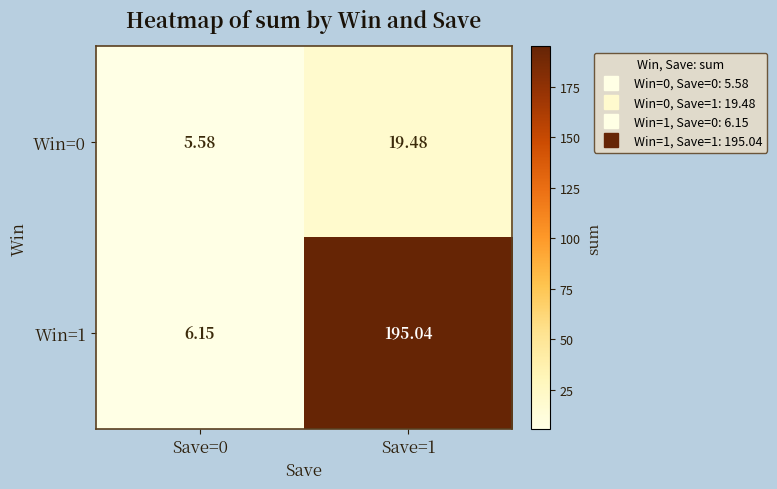

Reading left to right, what are all the values shown in this chart?

Win=0: Save=0=5.6	Save=1=19.5
Win=1: Save=0=6.2	Save=1=195.0